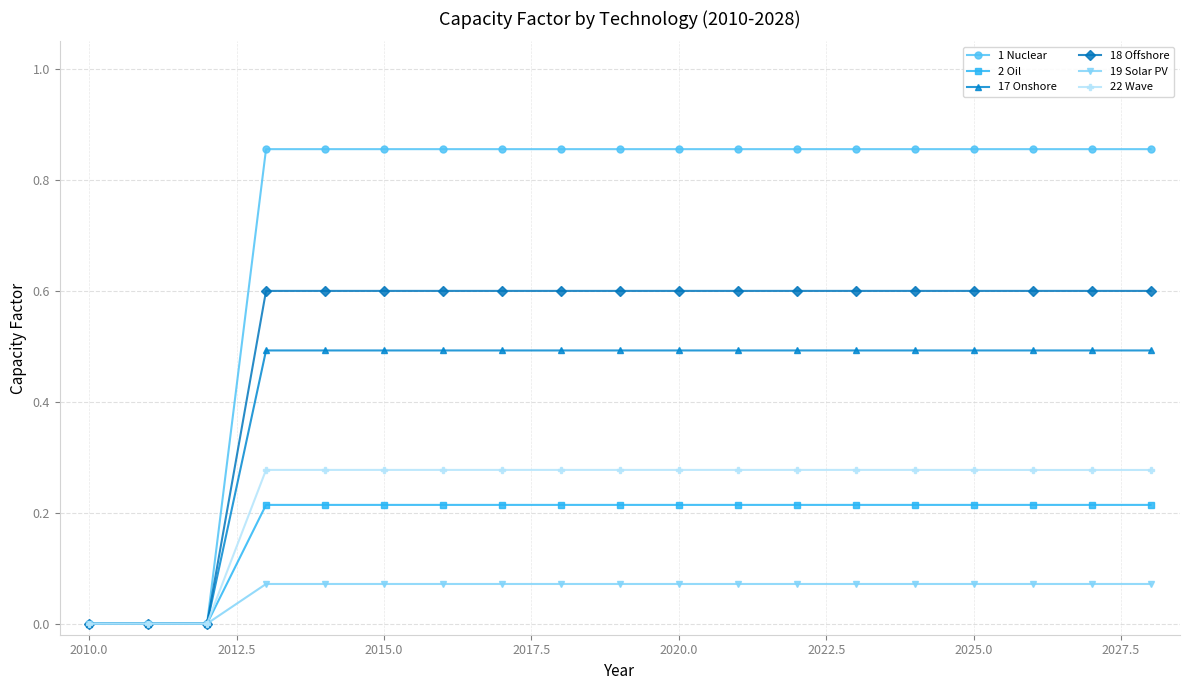

Which series has the largest range (max minus min)?

1 Nuclear